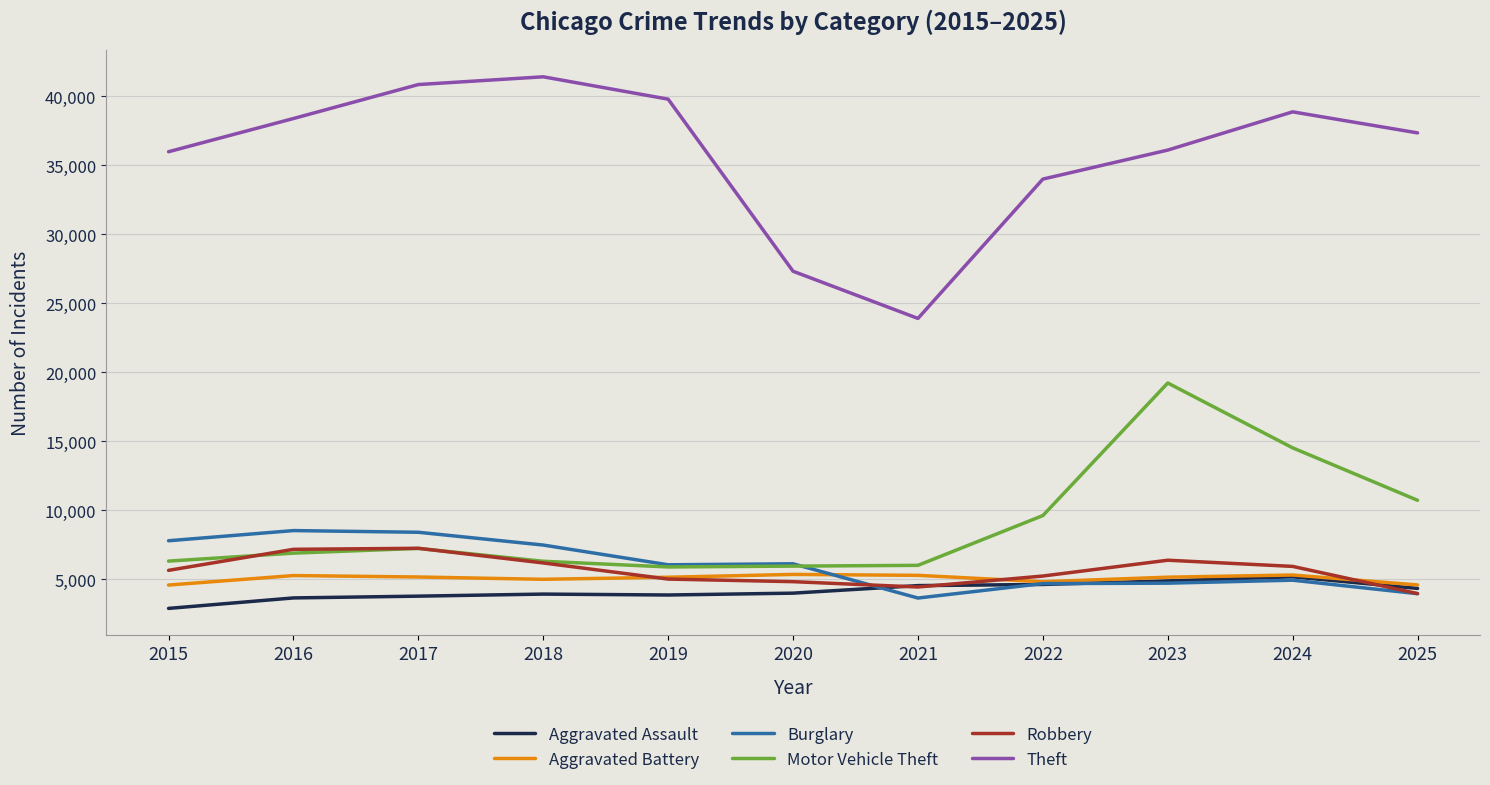

Which series ends up on top after the final intersection of Aggravated Battery and Burglary?

Aggravated Battery